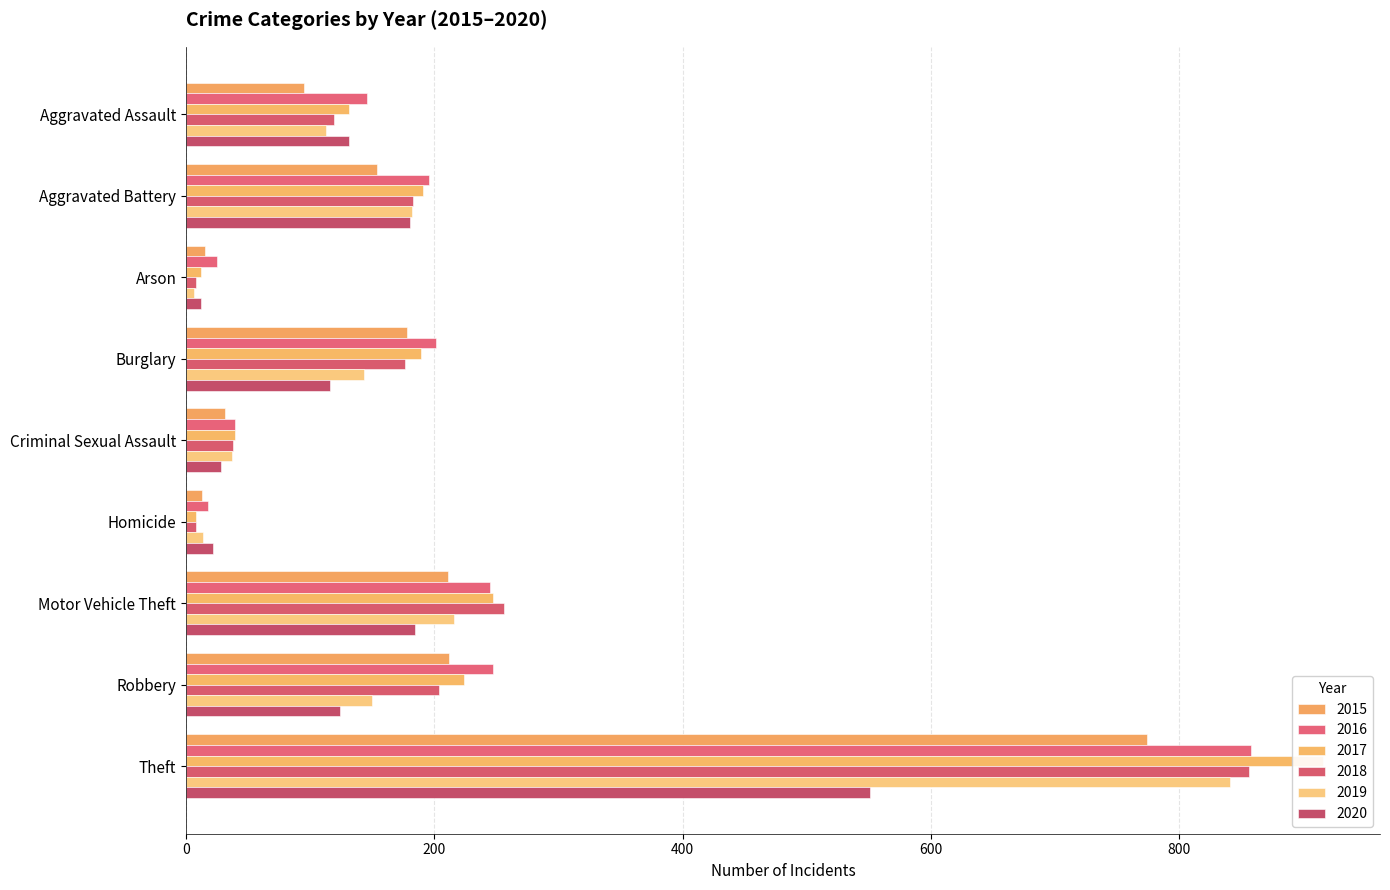

The value of 2019 at Aggravated Assault is 113. True or false?

True